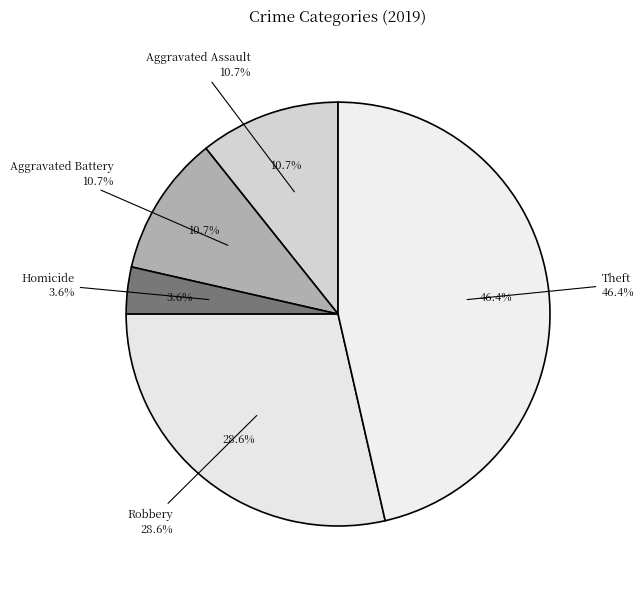

What percentage is NOT represented by Criminal Sexual Assault?

100.0%